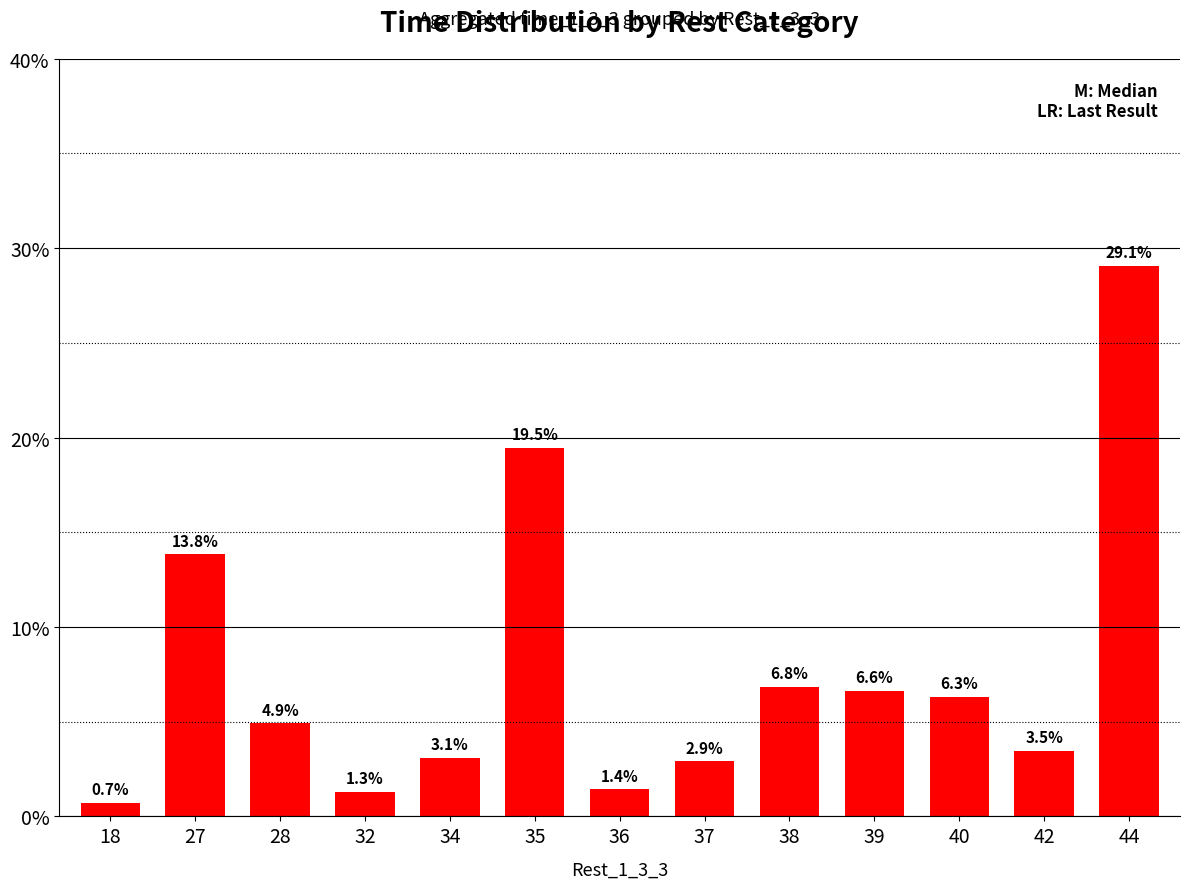

What is the change in value from 32 to 36?

+0.1